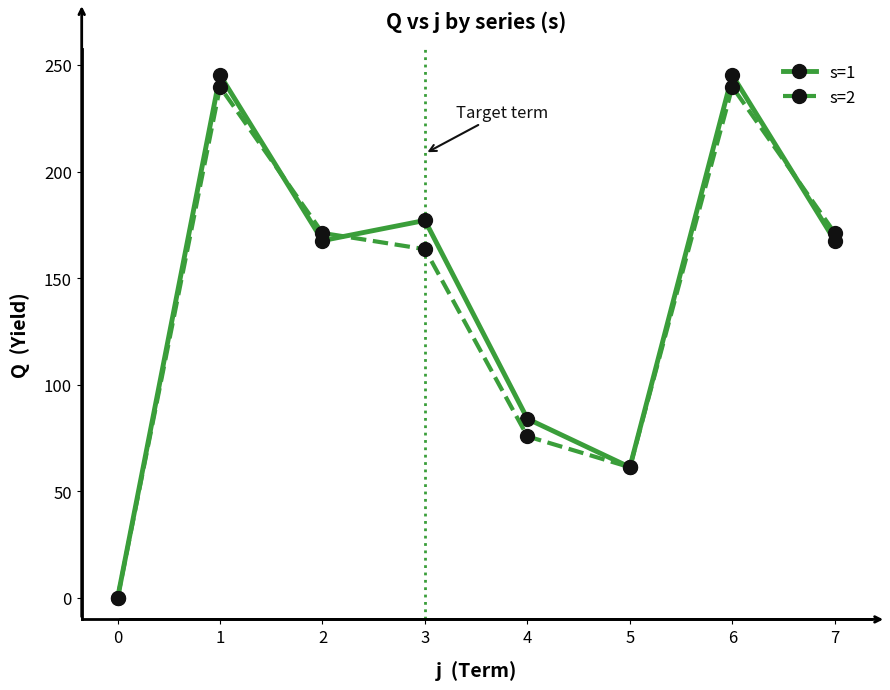

Is the value of s=1 at 0 greater than the value of s=2 at 6?

No